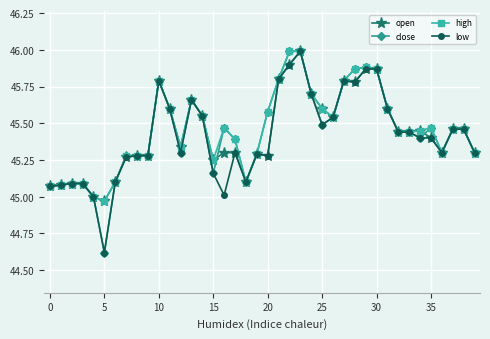

What is the greatest value displayed?

46.0